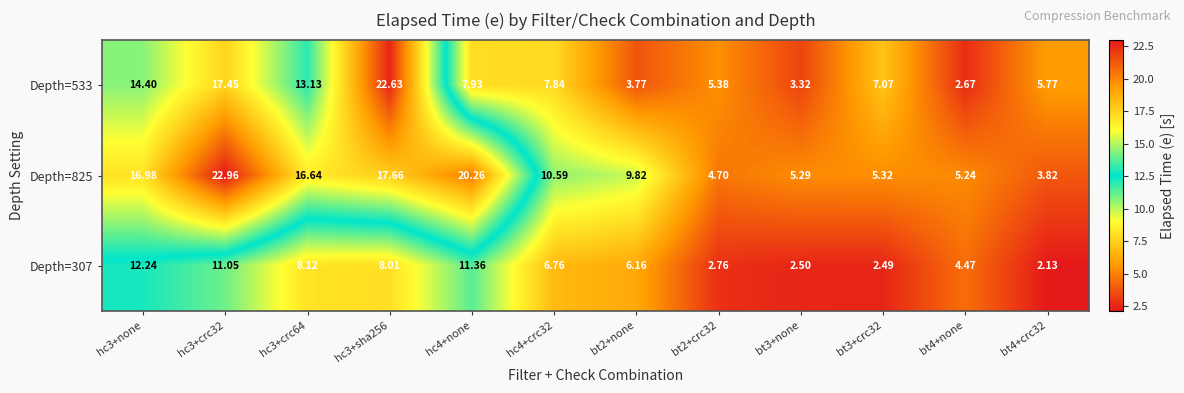

How many distinct data groups are displayed?

3